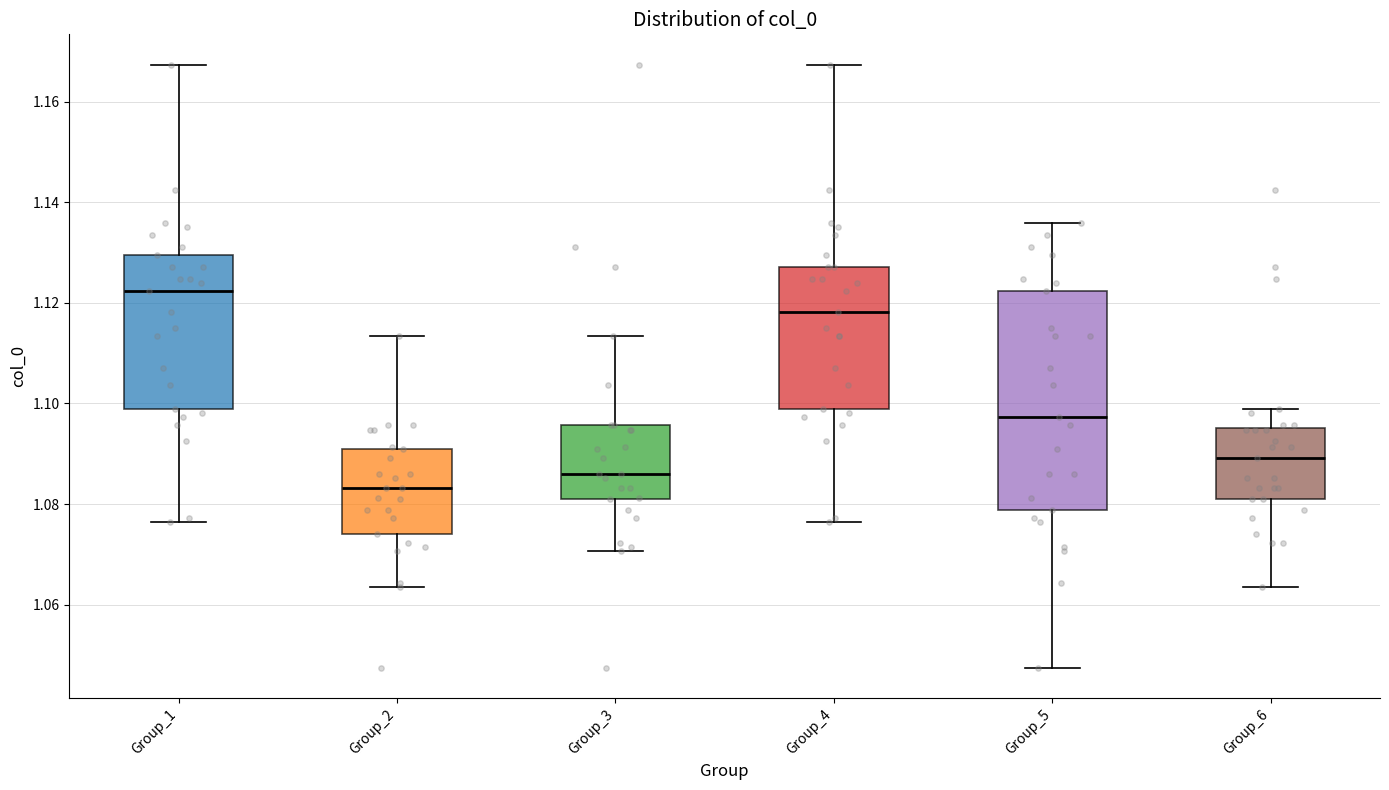

Which box is the tallest, from its lower edge to its upper edge?

Group_5